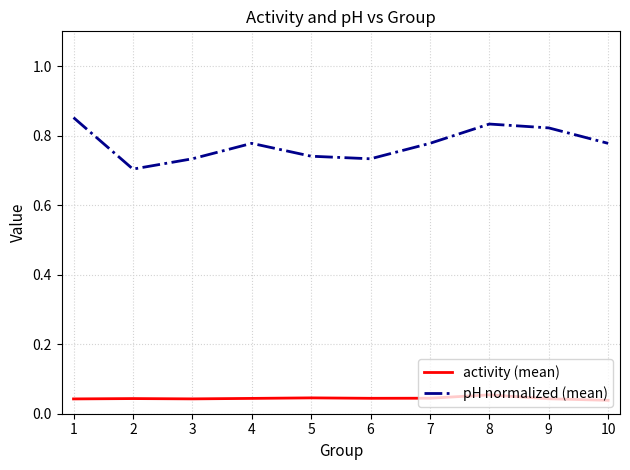

What is the sum of all activity (mean) values?

0.4